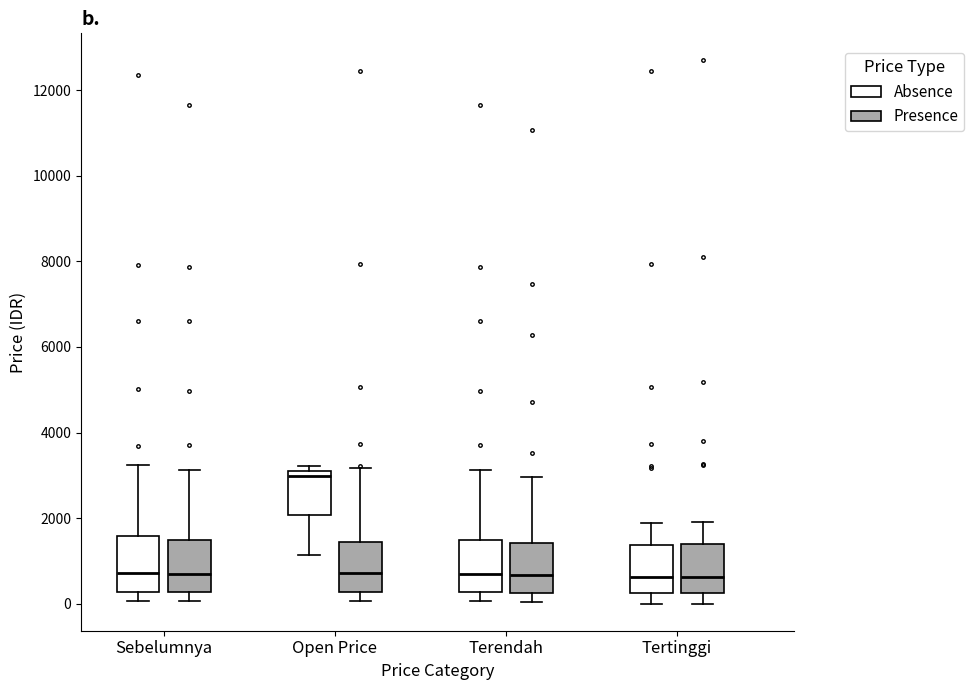

Where is the upper edge of the box for Open Price (Absence) on the y-axis? The values are not printed on the chart, so give them approximately, as read against the axis.

3200